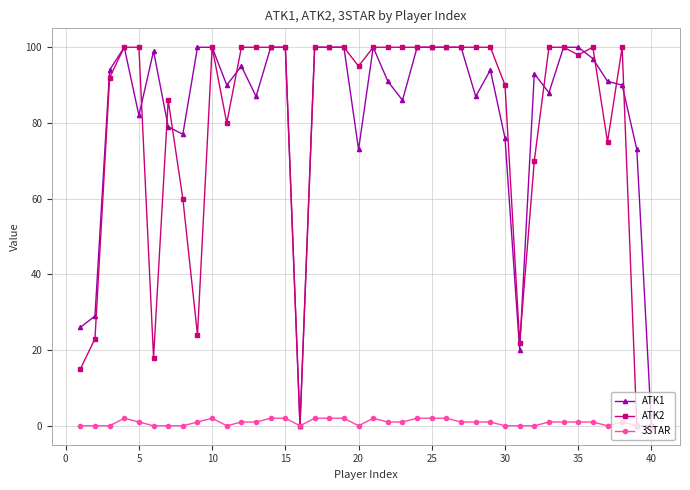

True or false: ATK1 has more than 0 points higher than both neighbors.

True